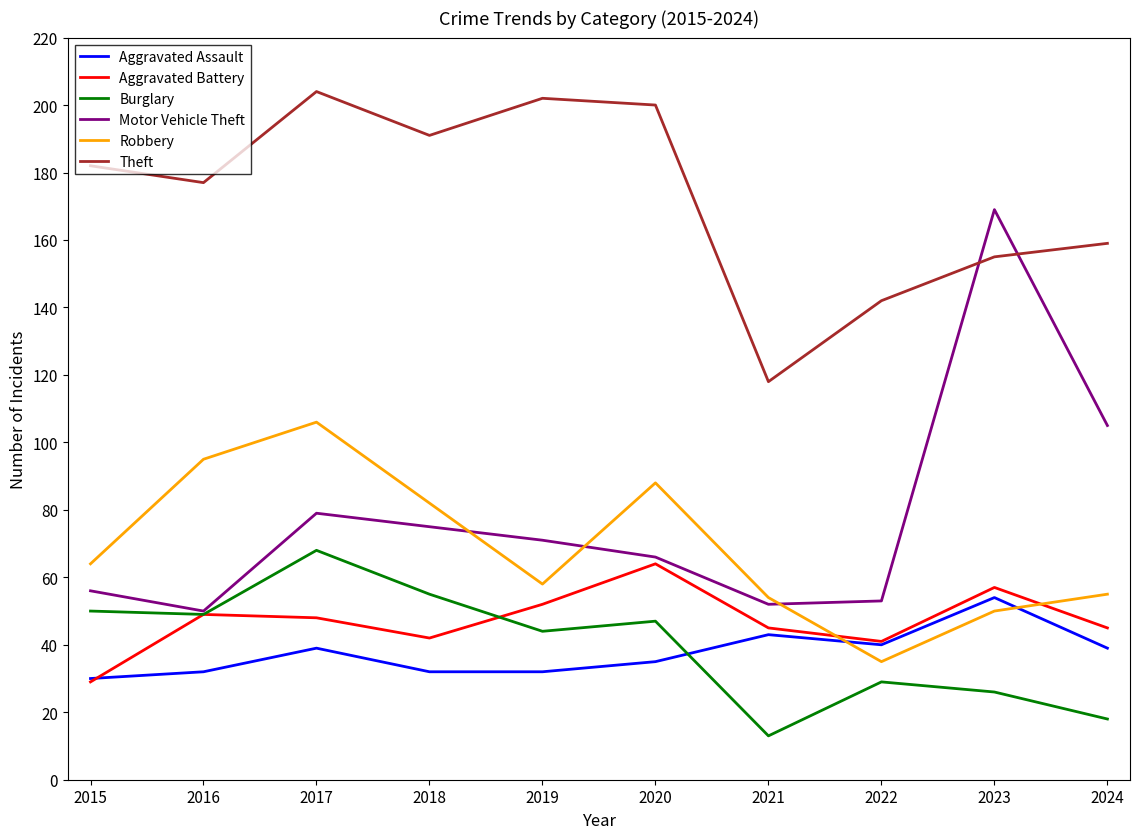

How many categories are shown in the chart?

10